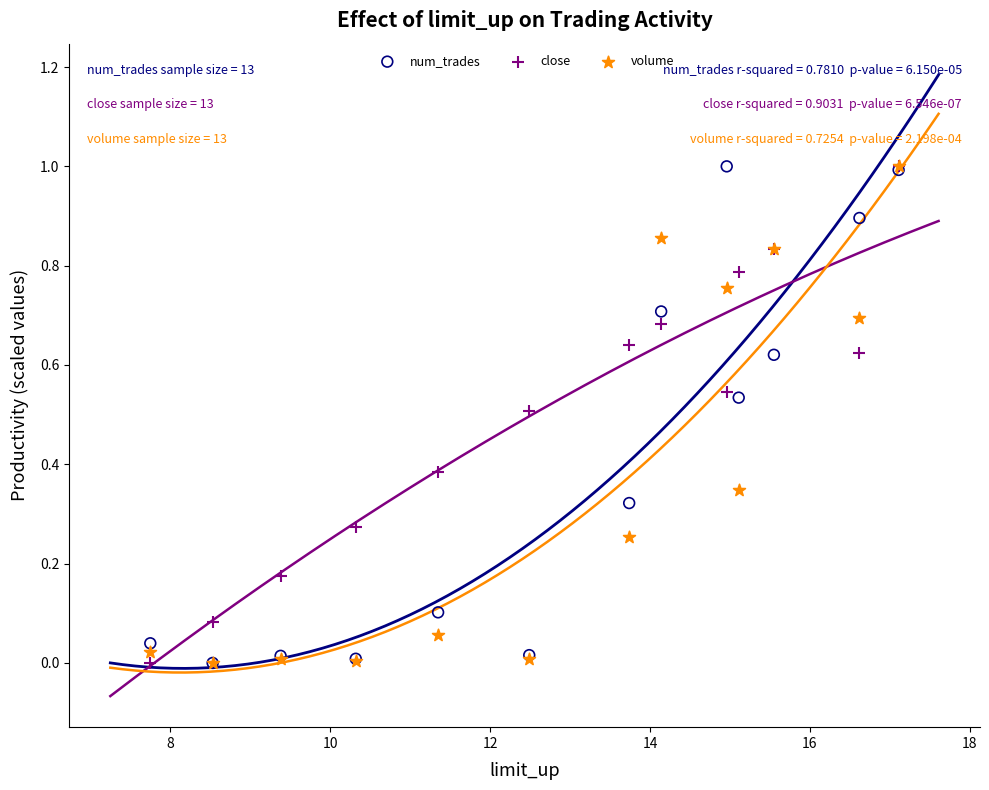

What are all the series names shown in the legend?

num_trades, close, volume